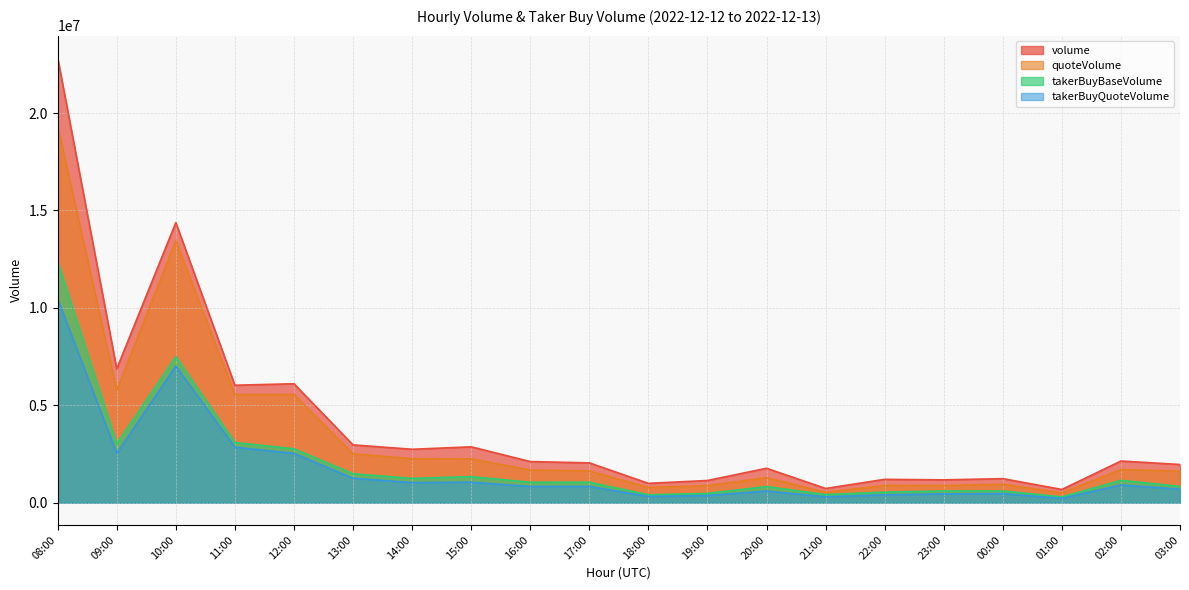

True or false: quoteVolume and volume intersect in this chart.

False